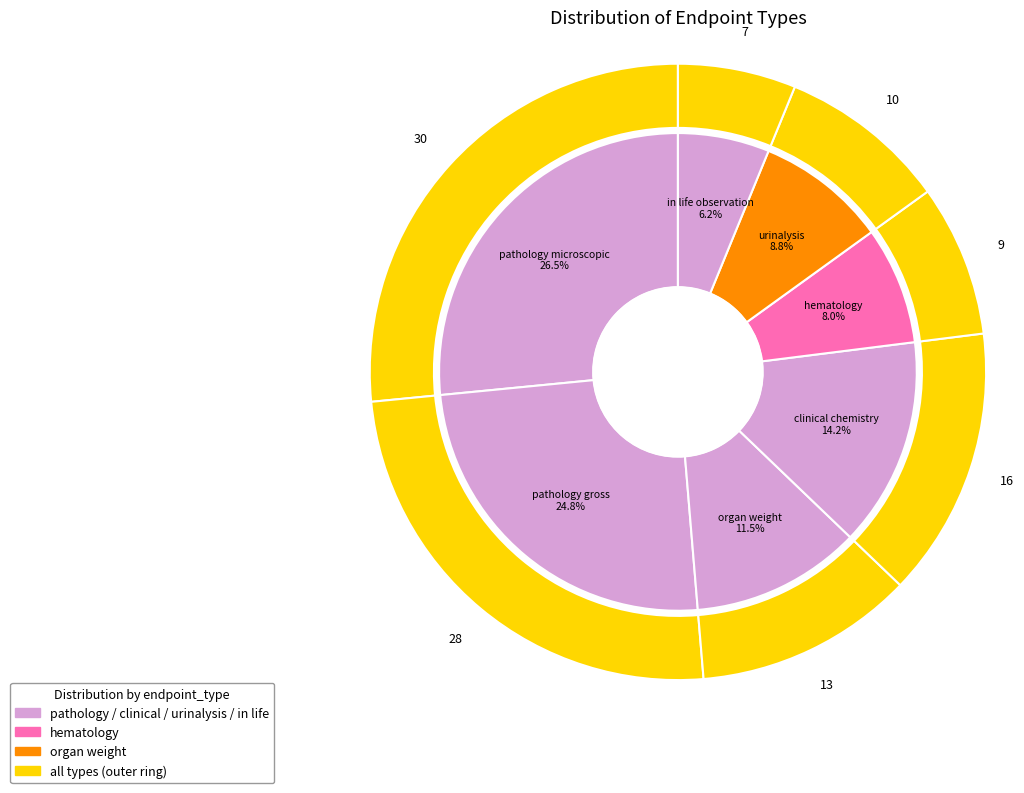

What is the largest slice in the pie chart?

pathology microscopic